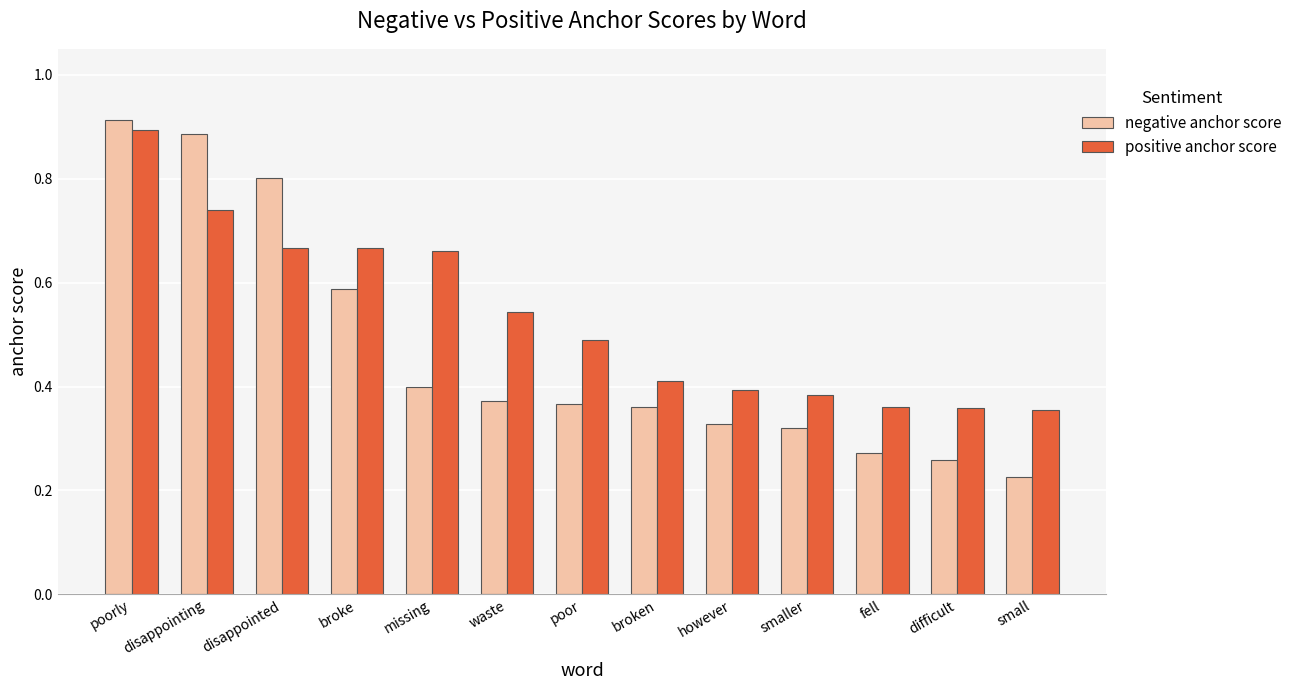

At which label does negative anchor score reach its minimum?

small